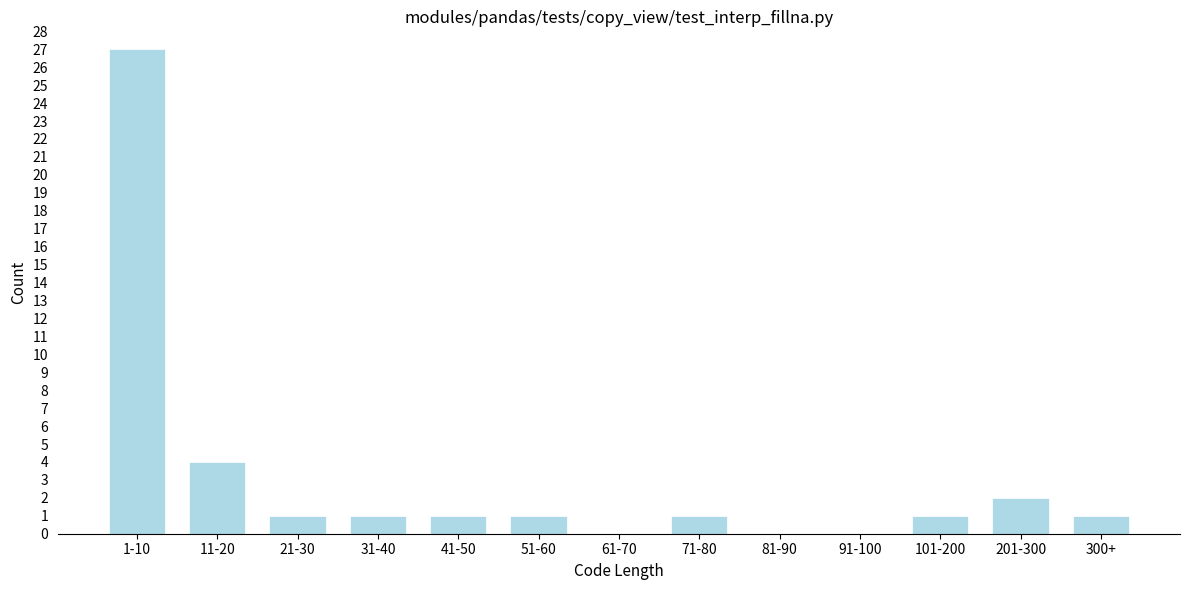

Reading left to right, extract all data points from this chart.

1-10=27	11-20=4	21-30=1	31-40=1	41-50=1	51-60=1	61-70=0	71-80=1	81-90=0	91-100=0	101-200=1	201-300=2	300+=1